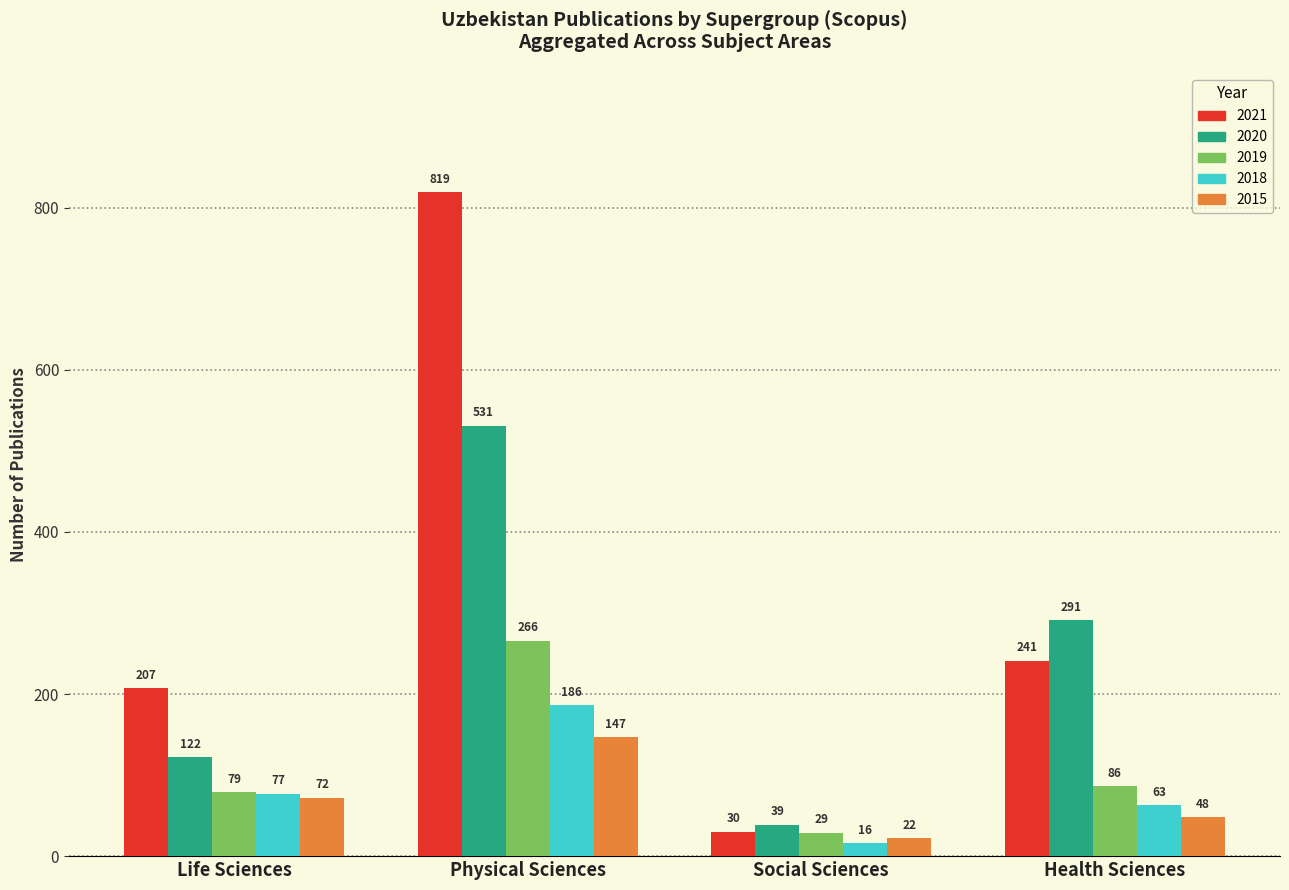

Are the bars grouped side by side (vs. stacked)?

Yes